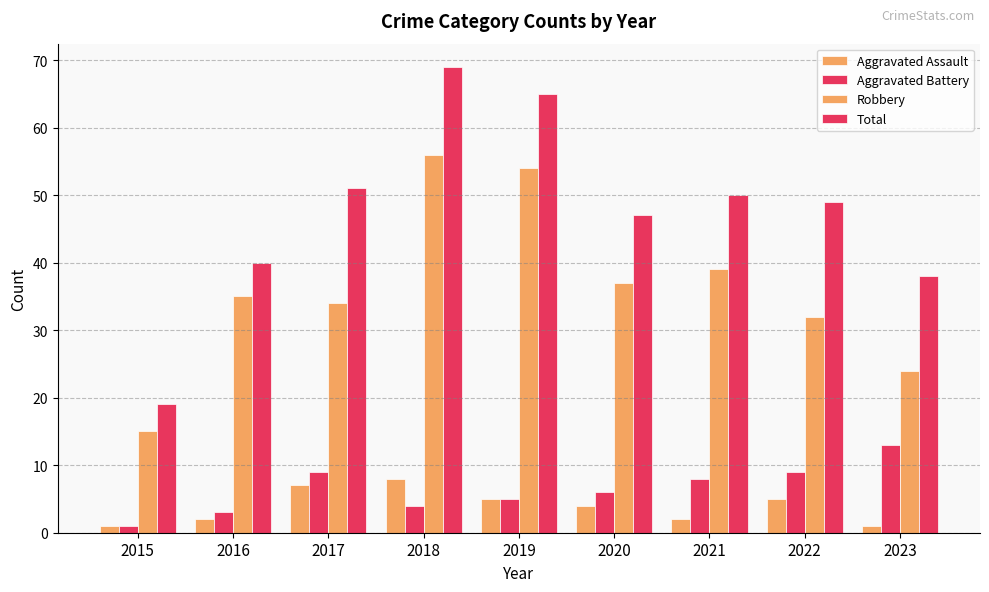

Which series has the largest range (max minus min)?

Total